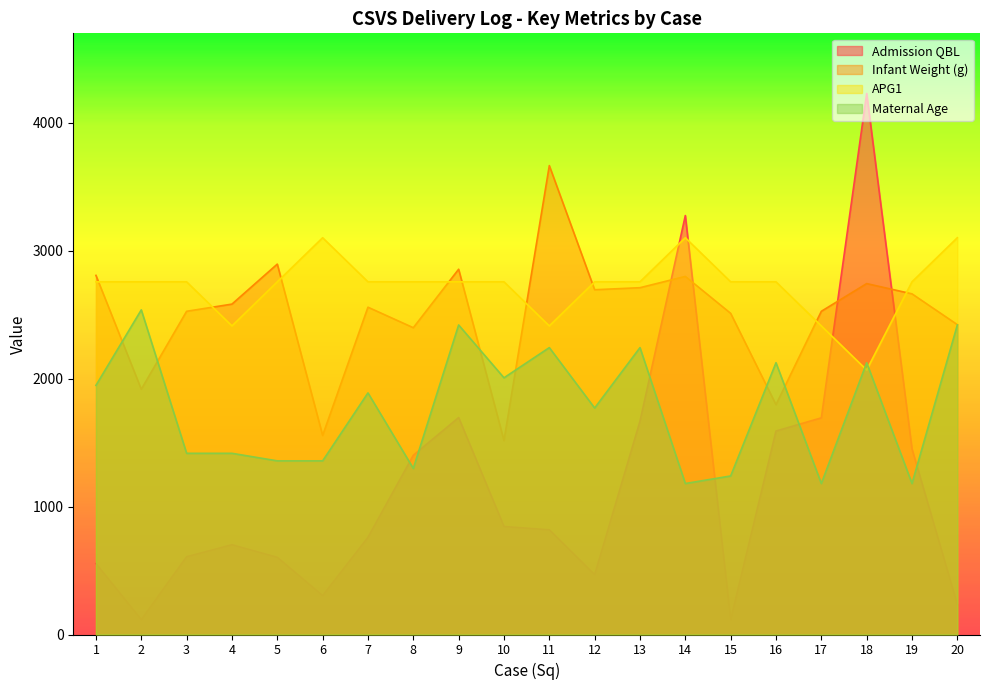

What is the total value across all series at 17?

7813.9